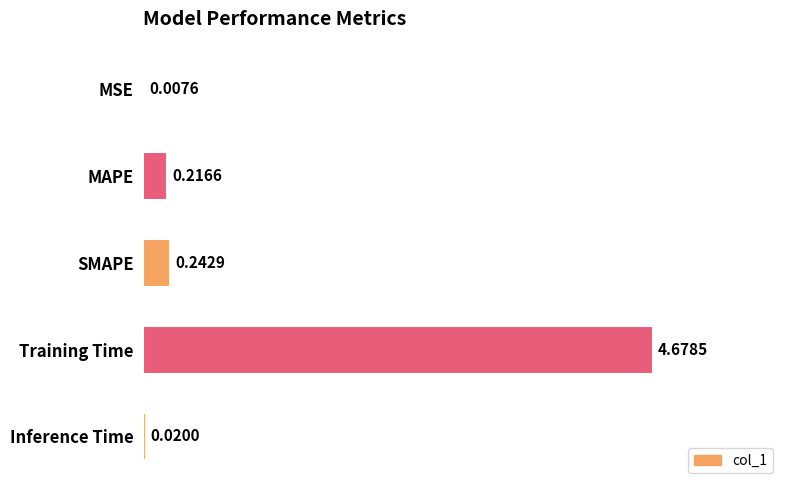

Which has a higher value, MAPE or SMAPE?

SMAPE